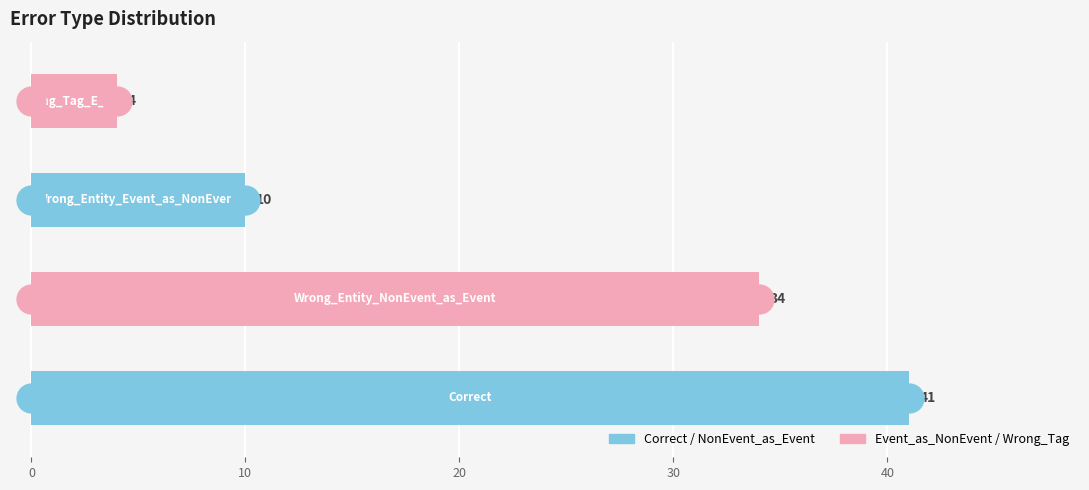

Reading bottom to top, extract all data points from this chart.

41	34	10	4